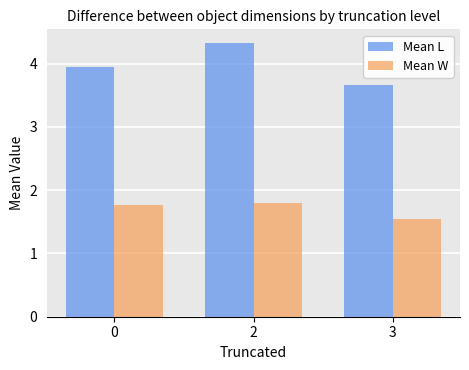

What is the smallest value displayed?

1.5